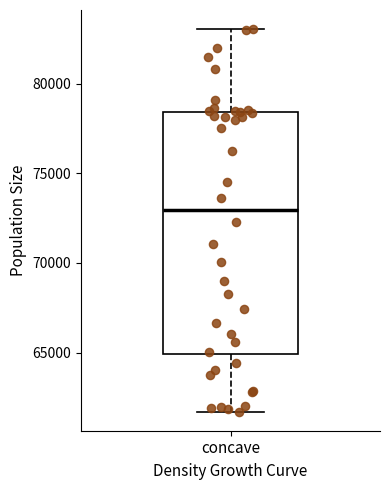

Read this box plot against the y-axis: the position of the median line, the range covered by the box, and the ends of both whiskers. The values are not printed on the chart, so give them approximately, as read against the axis.

median 73000, box 65000 to 78500, whiskers 61500 to 83000